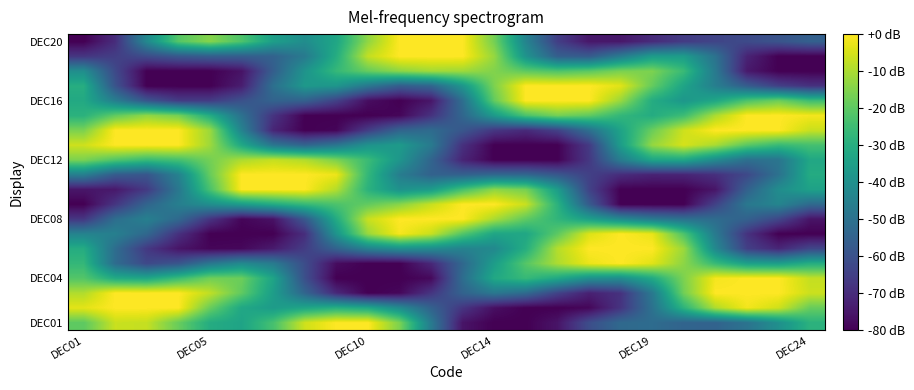

Count the number of categories in the chart.

24